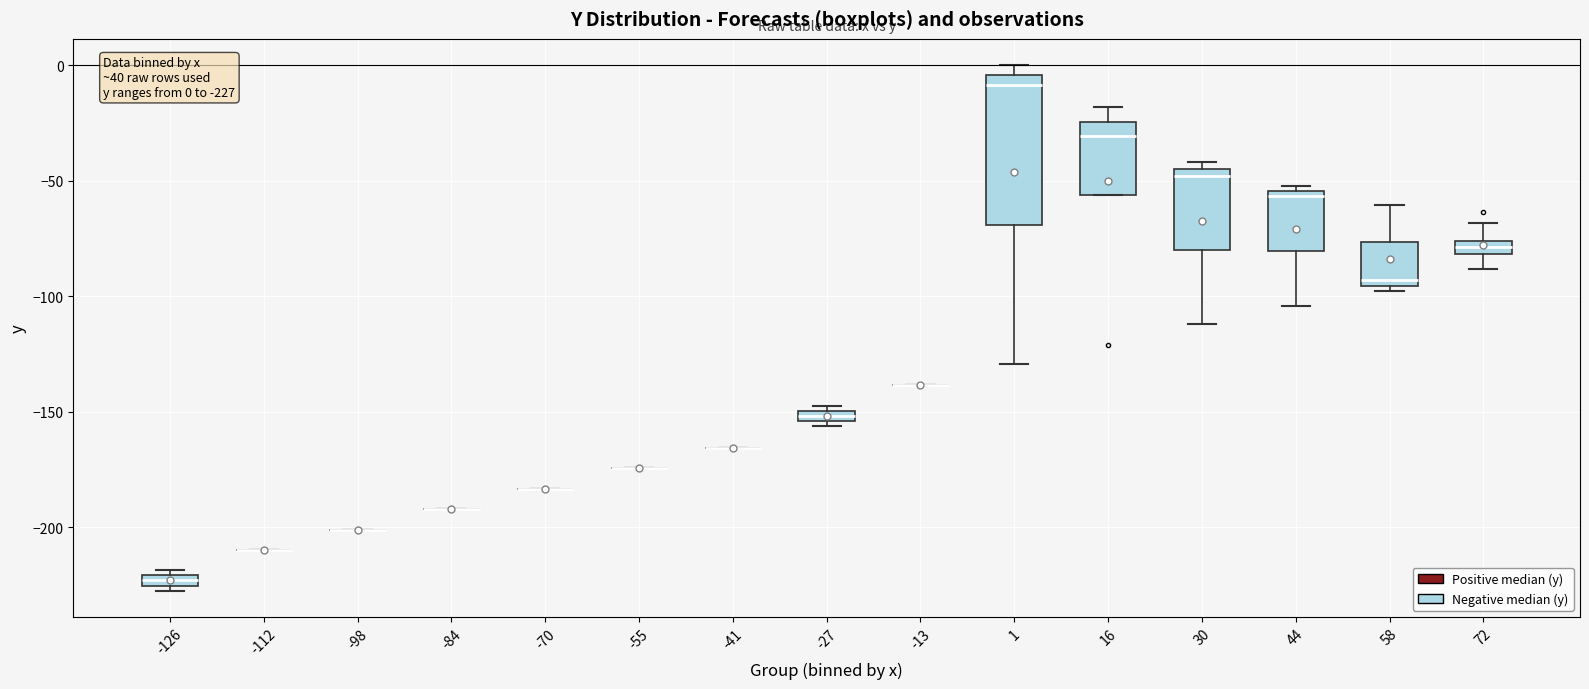

Which box is the tallest, from its lower edge to its upper edge?

1